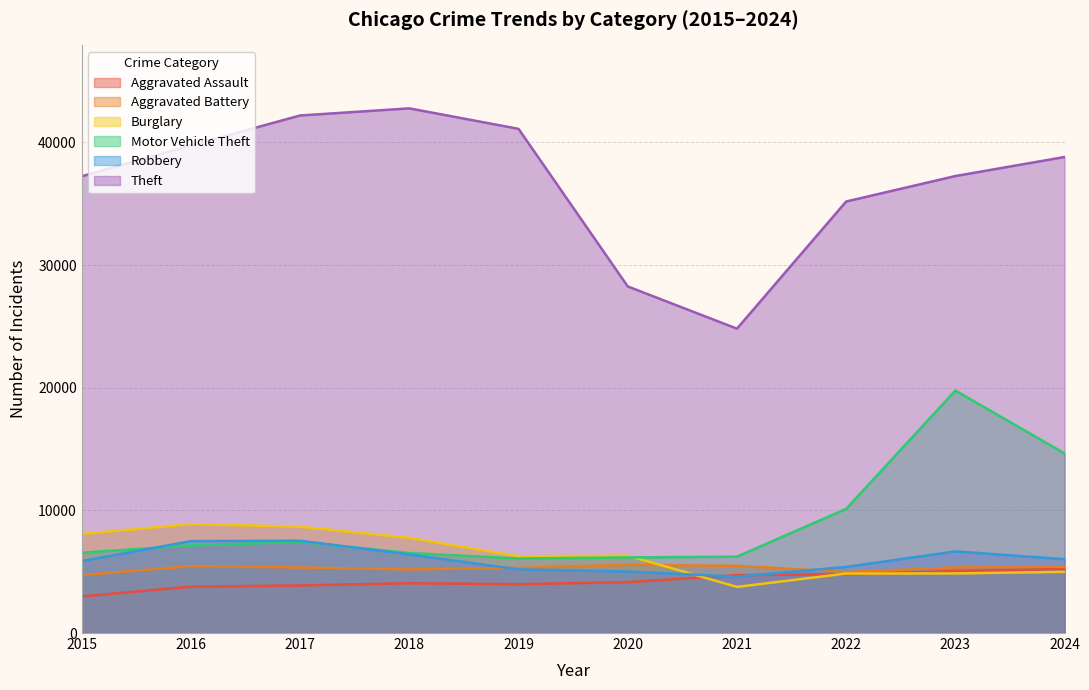

Reading left to right, transcribe all the data shown in this chart.

Aggravated Assault: 2984	3780	3879	4060	3984	4144	4719	4792	5049	5232
Aggravated Battery: 4722	5462	5342	5186	5314	5561	5483	4974	5348	5402
Burglary: 8075	8883	8666	7760	6256	6313	3761	4850	4860	4988
Motor Vehicle Theft: 6546	7147	7435	6524	6080	6162	6228	10128	19773	14643
Robbery: 5866	7496	7524	6410	5189	5010	4603	5387	6657	6015
Theft: 37245	39766	42202	42781	41112	28261	24818	35187	37263	38816